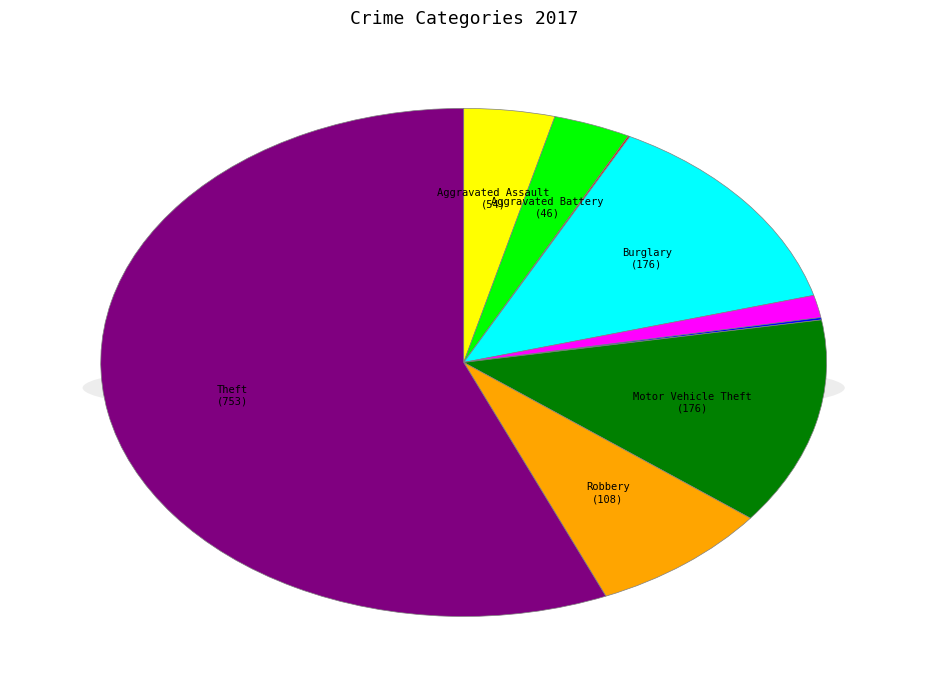

Which category has the smallest portion of the pie?

Arson